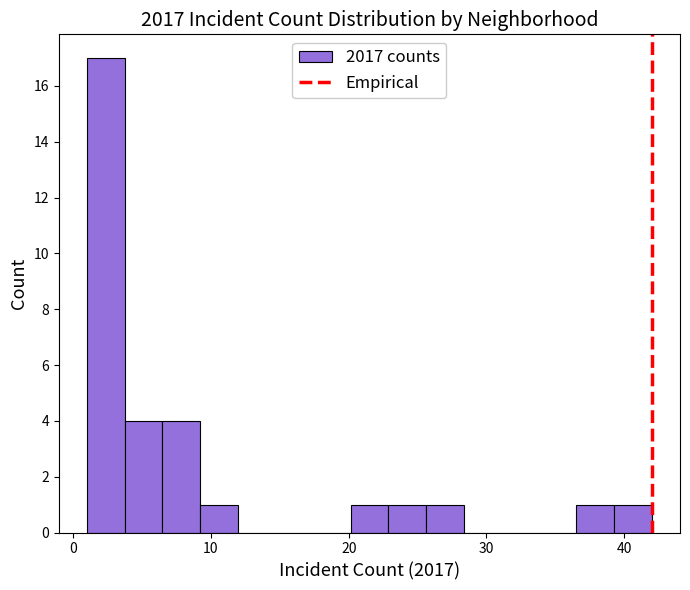

Read against the x-axis, roughly where is the centre of the tallest bar?

2